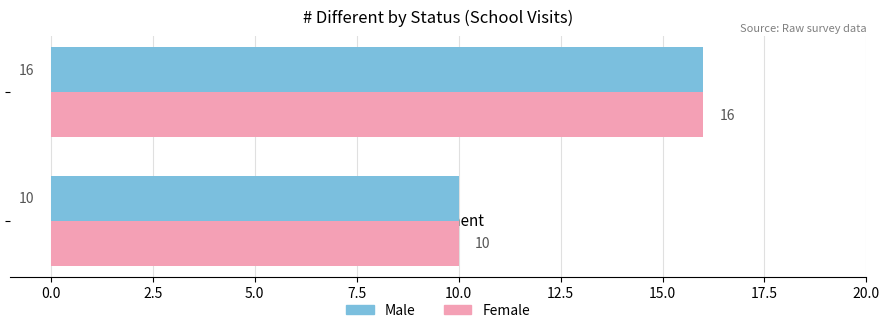

True or false: Female has a value of 9 at Complete.

False